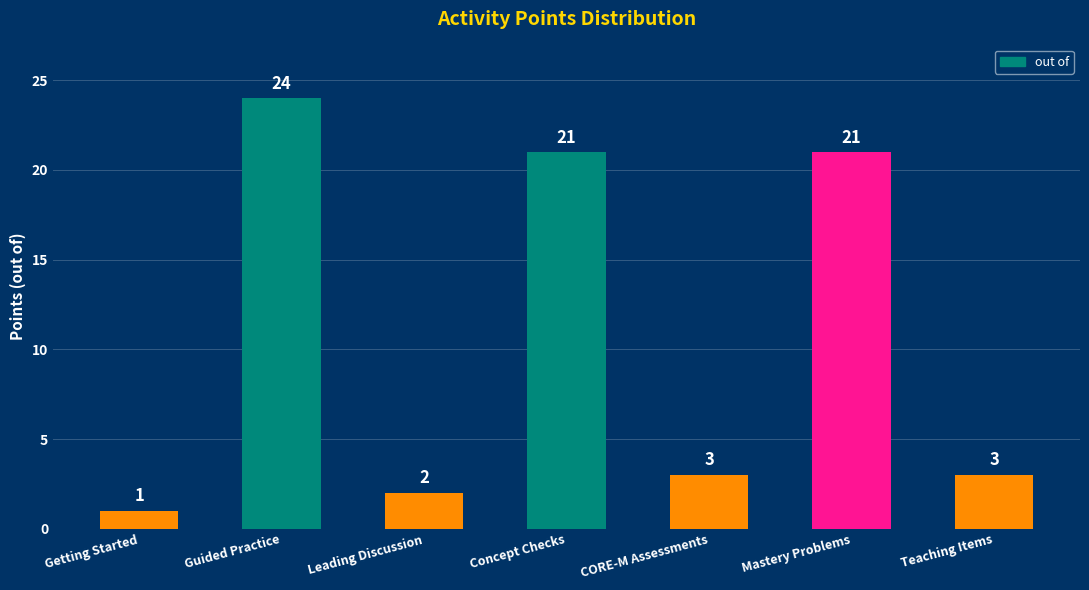

Approximately how many times larger is the value at Guided Practice compared to Concept Checks?

1.1